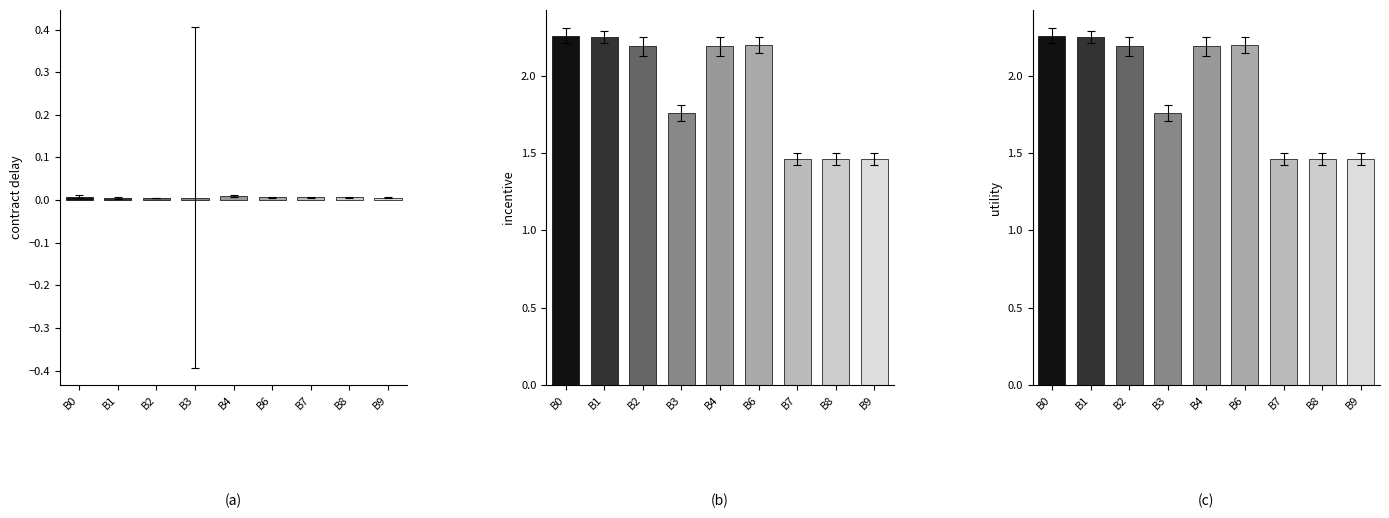

At how many categories does at least one series exceed 1?

9